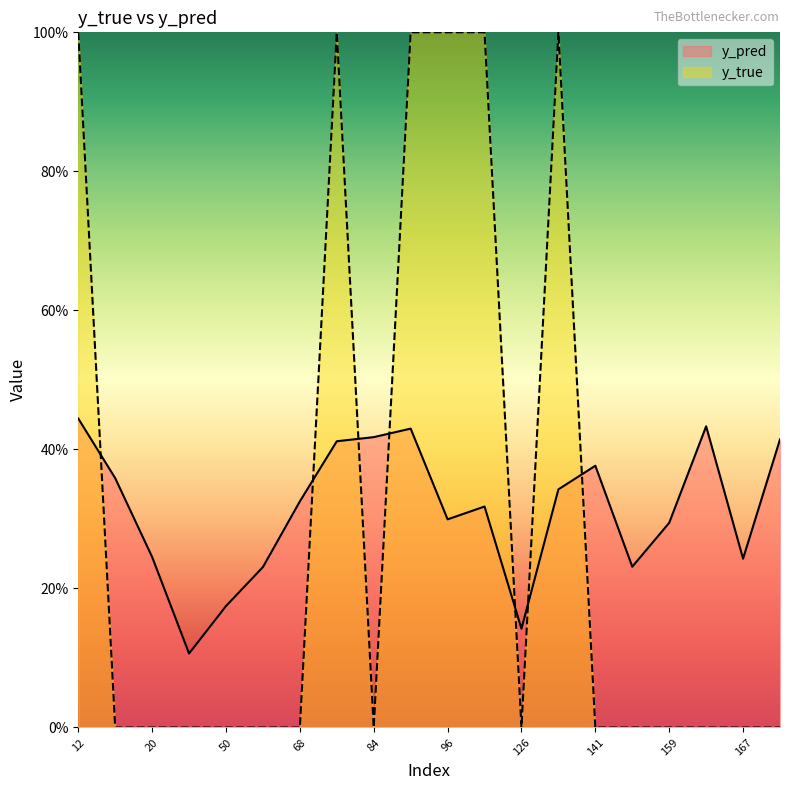

What are all the series names shown in the legend?

y_pred, y_true